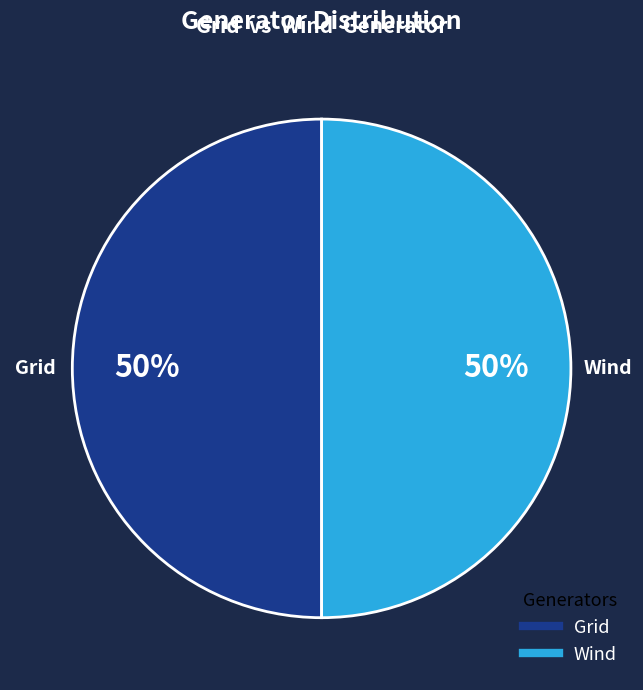

Approximately how many times larger is the value at Grid compared to Wind?

1.0